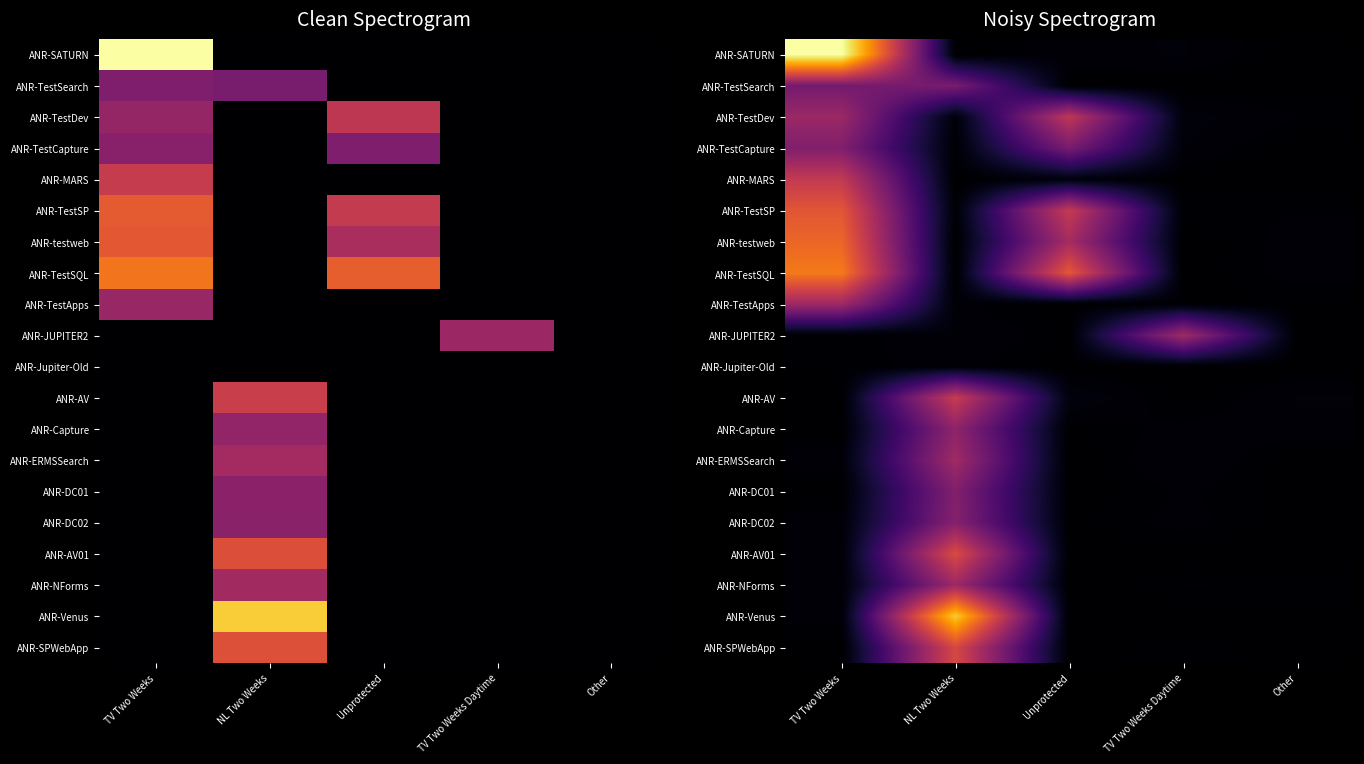

Which category has the lowest value in the ANR-testweb series?

NL Two Weeks